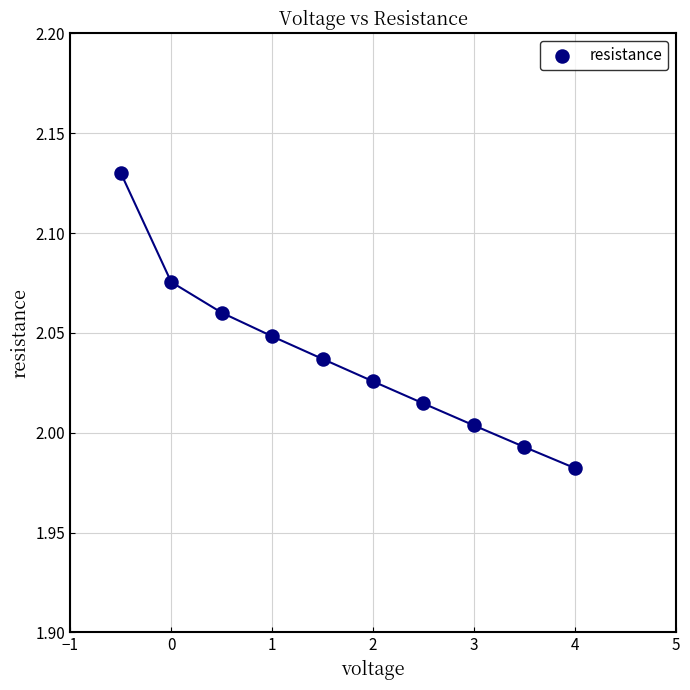

What is the range of X values (max minus min)?

4.5